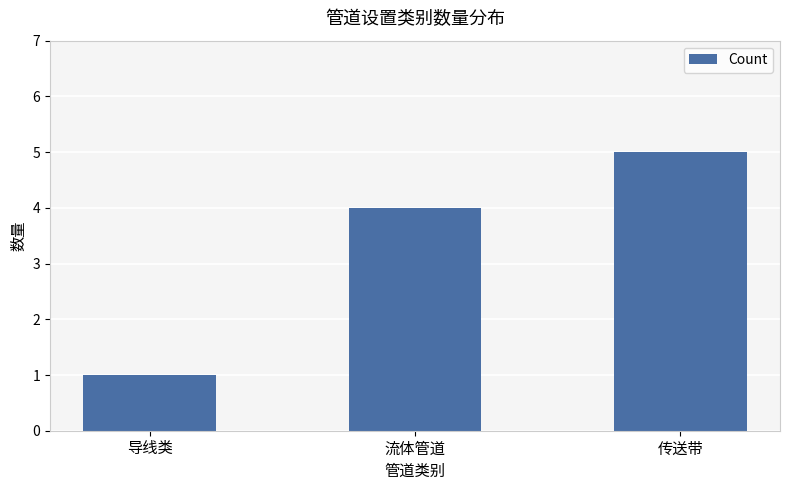

What position from the left is 流体管道?

2